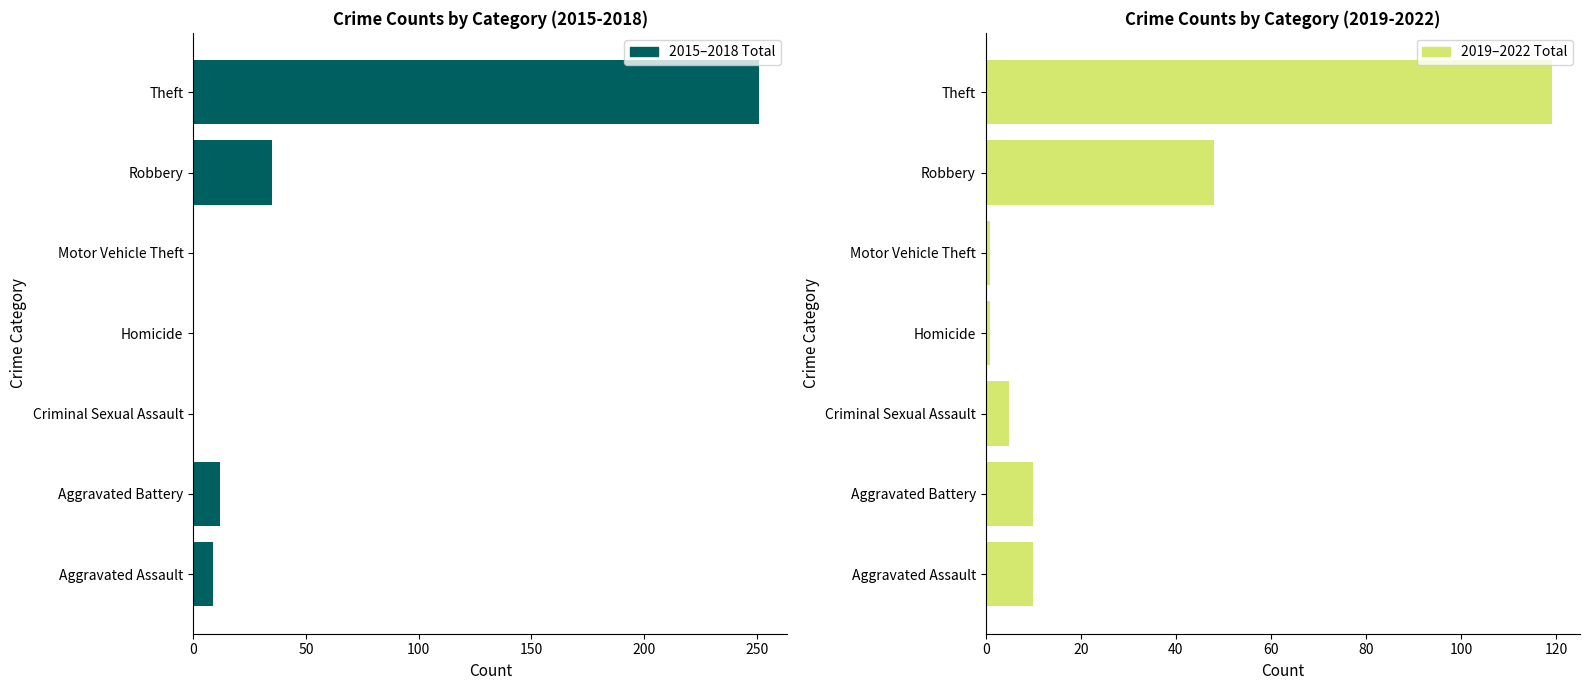

What is the highest value of the 2015–2018 Total series?

251